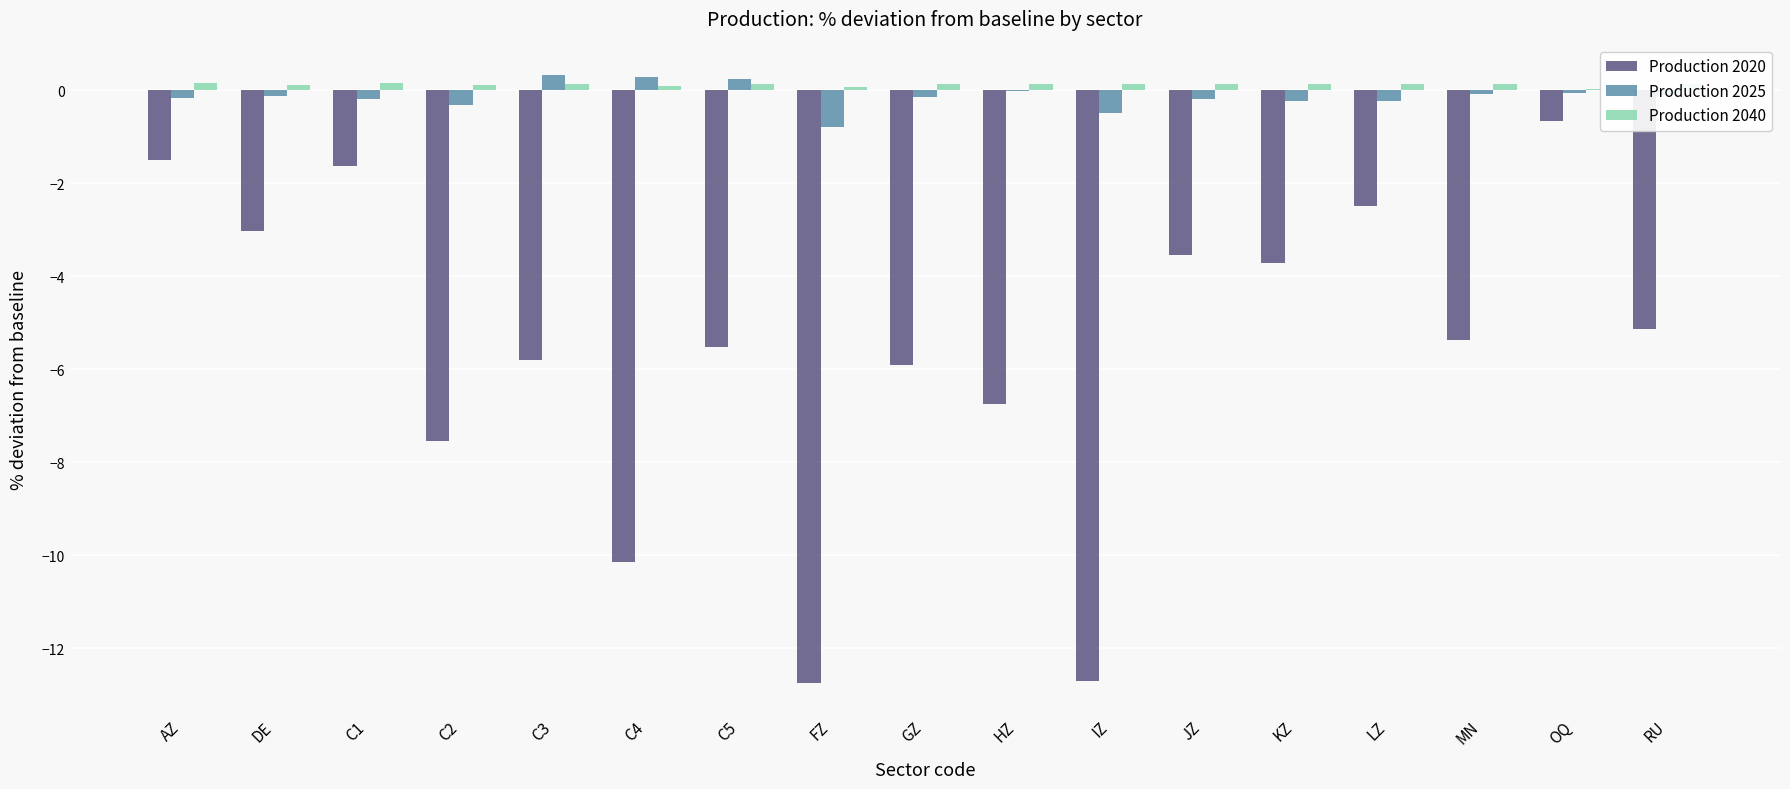

Are the bars horizontal?

No